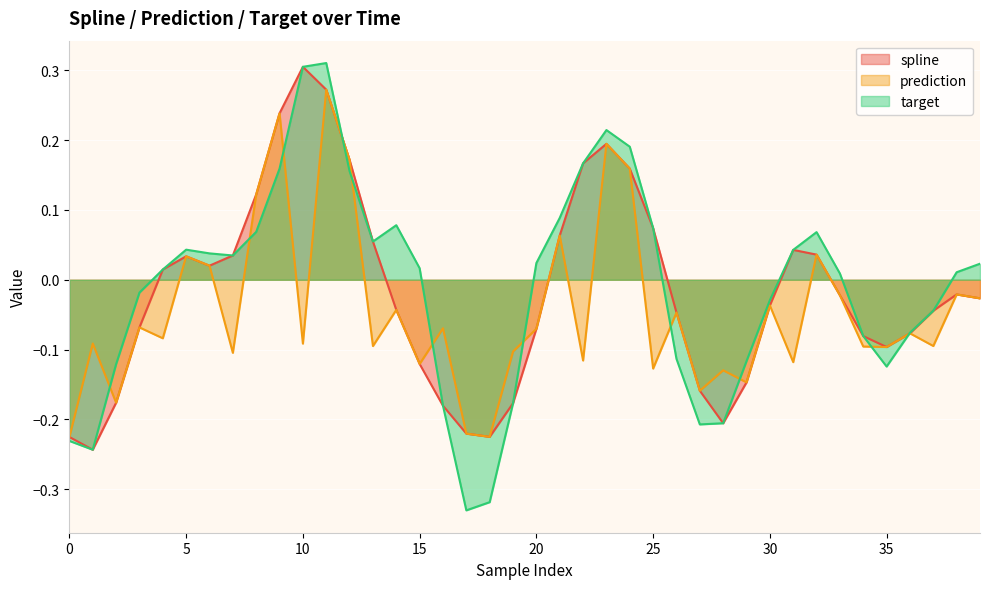

Where is the first local maximum for prediction?

1